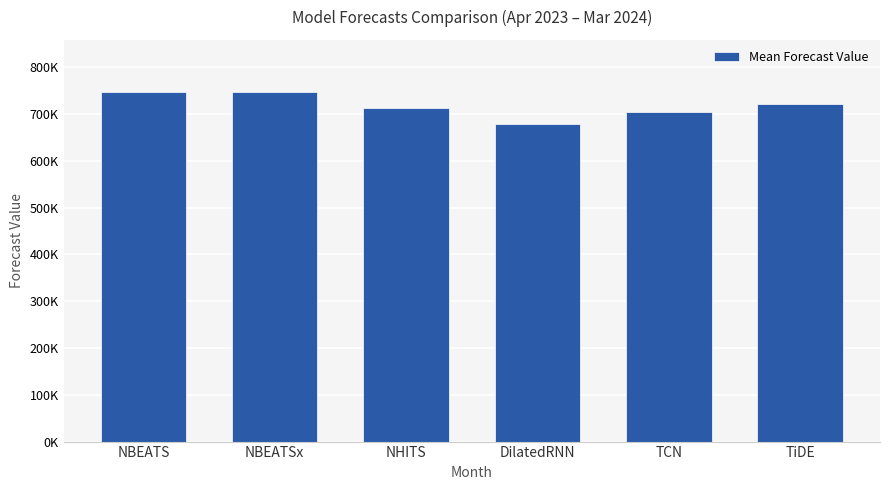

Does the chart contain any negative values?

No